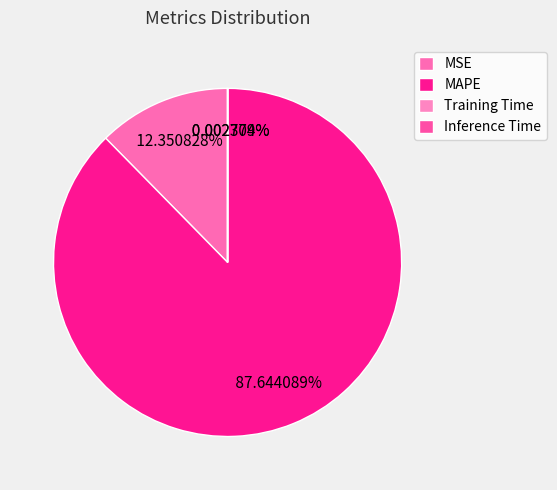

To the nearest percent, what is the combined percentage of MAPE and Training Time?

88%